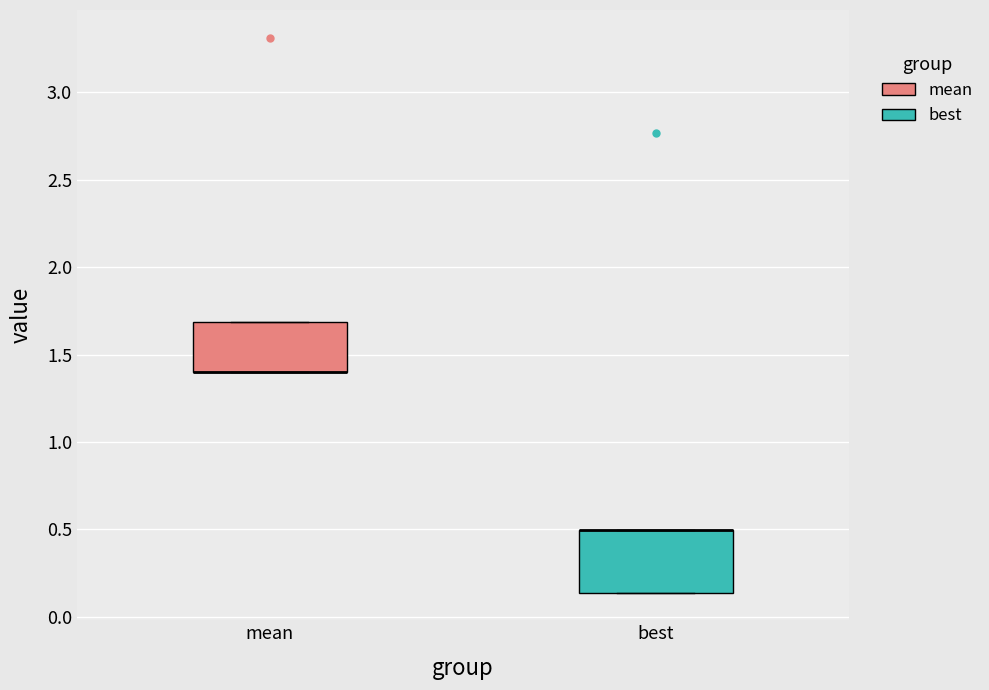

Where is the upper edge of the box for best on the y-axis? The values are not printed on the chart, so give them approximately, as read against the axis.

0.50